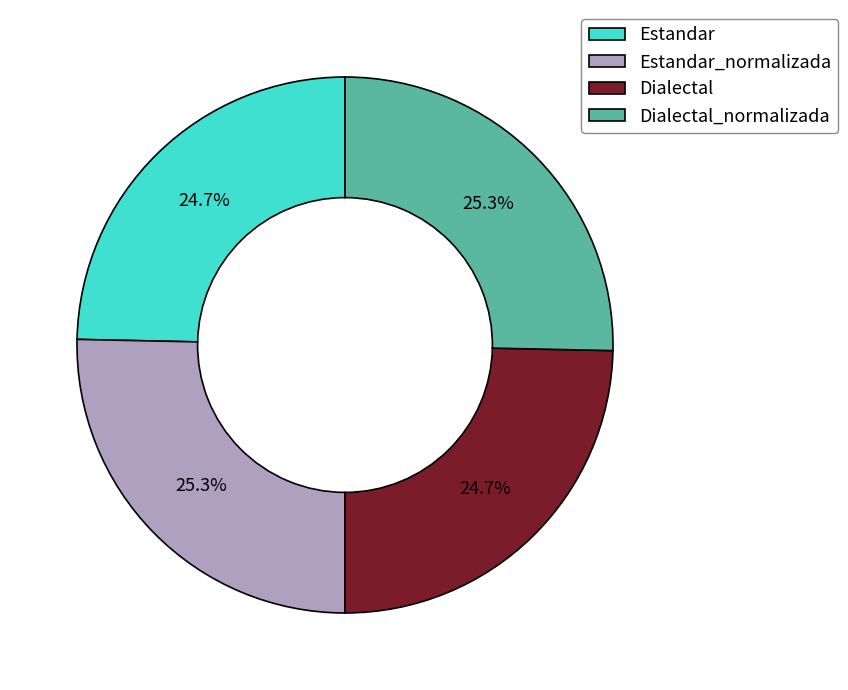

What is the ratio of the value at Dialectal_normalizada to the value at Estandar_normalizada?

1.0